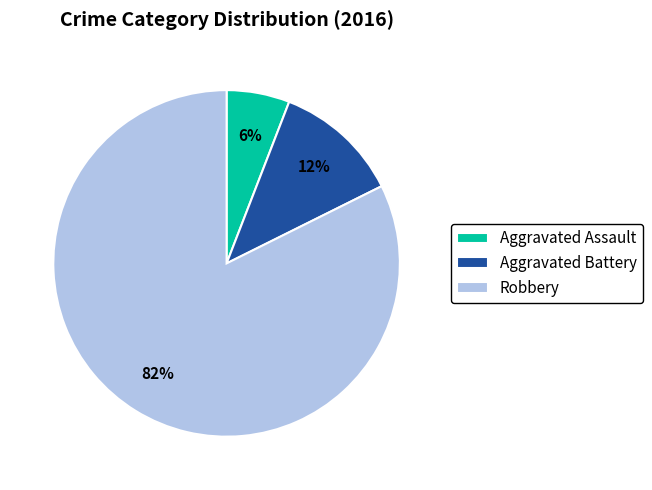

Is the sum of Robbery and Aggravated Assault greater than half?

Yes